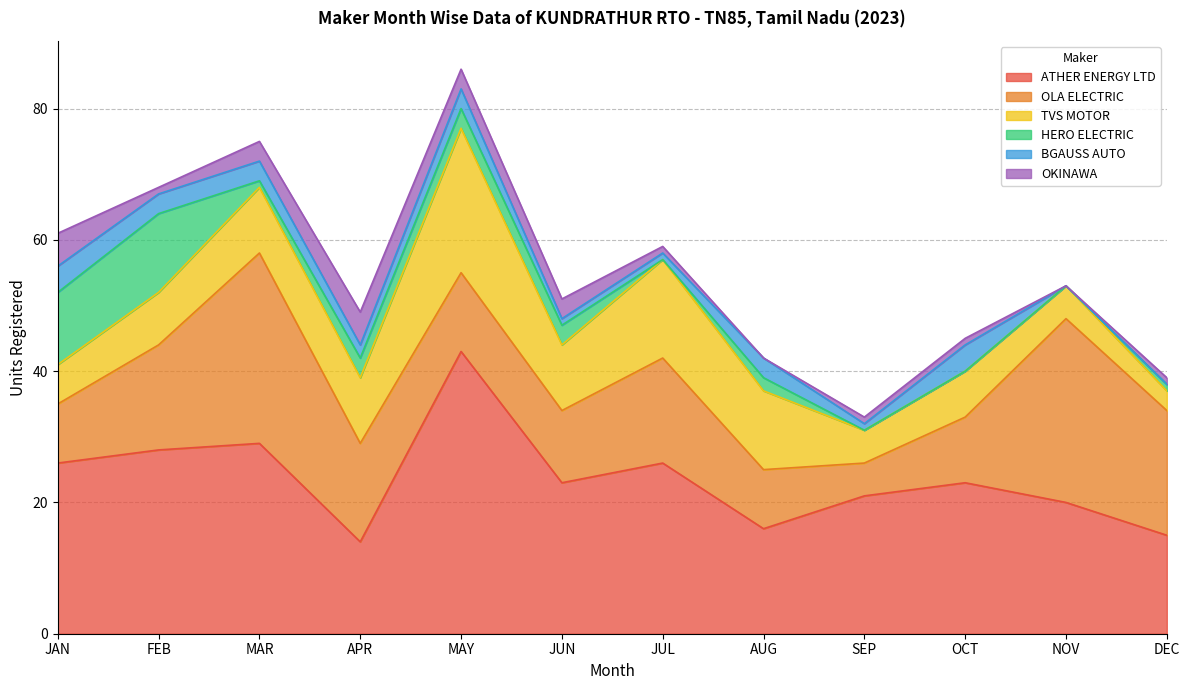

Reading left to right, extract all data points from this chart.

ATHER ENERGY LTD: JAN=26	FEB=28	MAR=29	APR=14	MAY=43	JUN=23	JUL=26	AUG=16	SEP=21	OCT=23	NOV=20	DEC=15
OLA ELECTRIC: JAN=9	FEB=16	MAR=29	APR=15	MAY=12	JUN=11	JUL=16	AUG=9	SEP=5	OCT=10	NOV=28	DEC=19
TVS MOTOR: JAN=6	FEB=8	MAR=10	APR=10	MAY=22	JUN=10	JUL=15	AUG=12	SEP=5	OCT=7	NOV=5	DEC=3
HERO ELECTRIC: JAN=11	FEB=12	MAR=1	APR=3	MAY=3	JUN=3	JUL=0	AUG=2	SEP=0	OCT=0	NOV=0	DEC=1
BGAUSS AUTO: JAN=4	FEB=3	MAR=3	APR=2	MAY=3	JUN=1	JUL=1	AUG=3	SEP=1	OCT=4	NOV=0	DEC=0
OKINAWA: JAN=5	FEB=1	MAR=3	APR=5	MAY=3	JUN=3	JUL=1	AUG=0	SEP=1	OCT=1	NOV=0	DEC=1